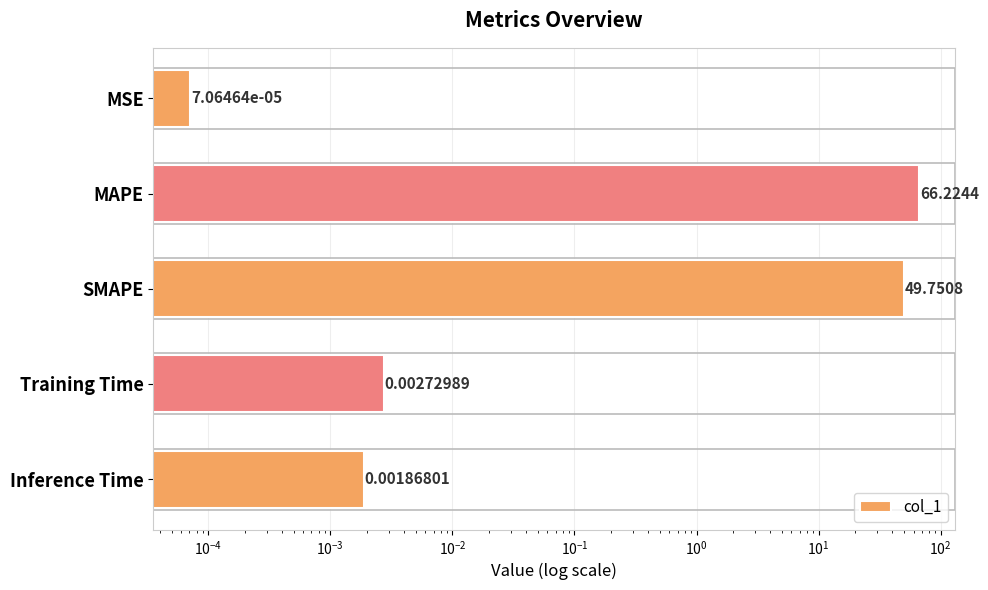

The value at MAPE is 97.3. True or false?

False